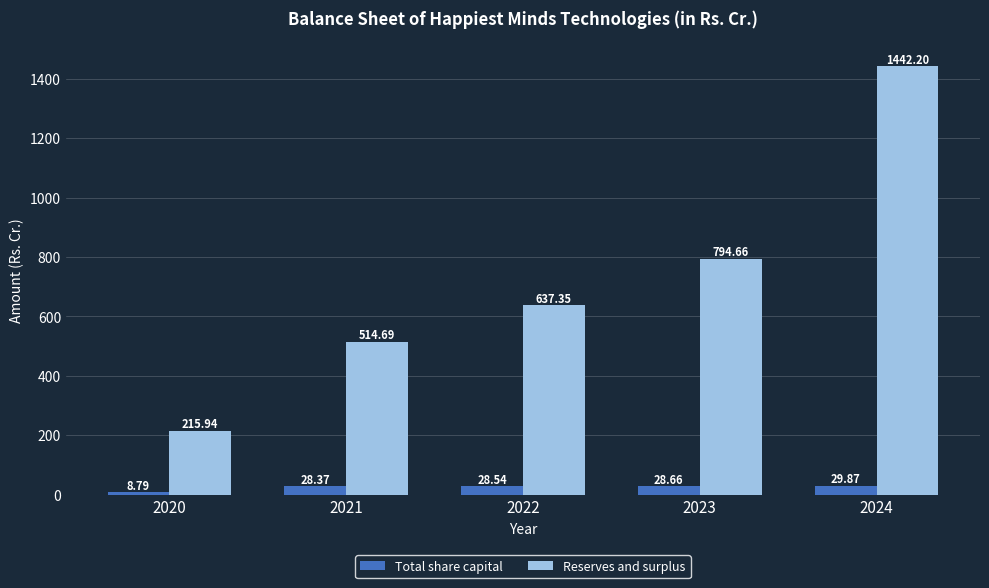

At which label does Reserves and surplus reach its minimum?

2020